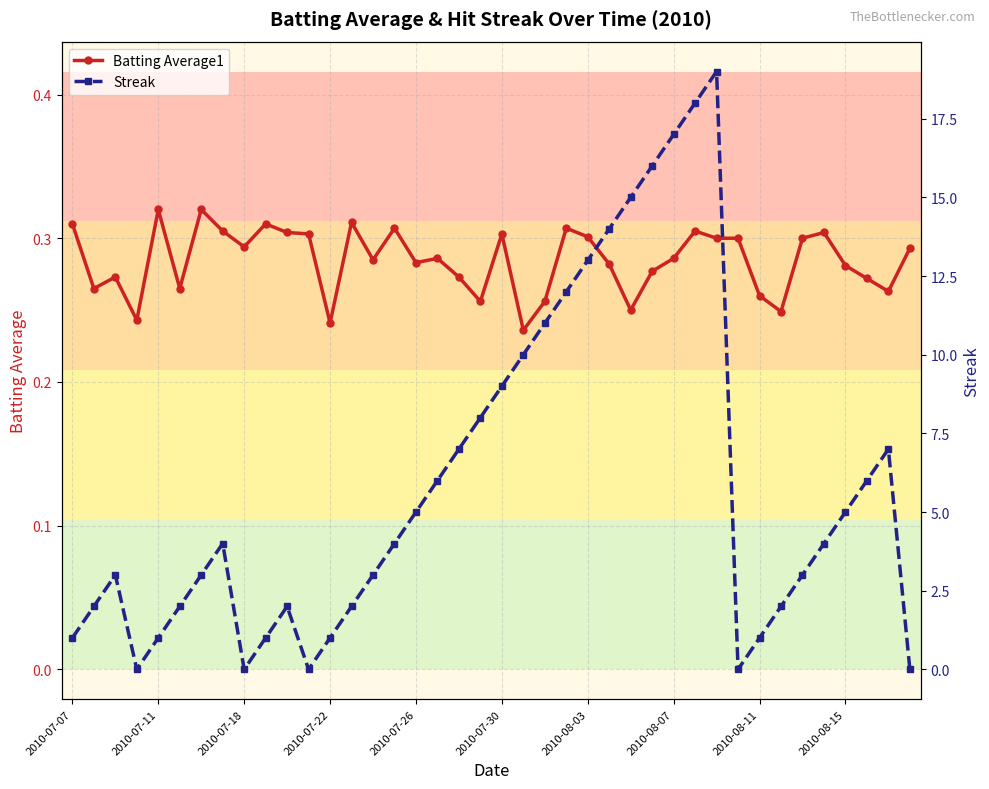

True or false: Batting Average1 has a value of 0.4 at 2010-07-18.

False